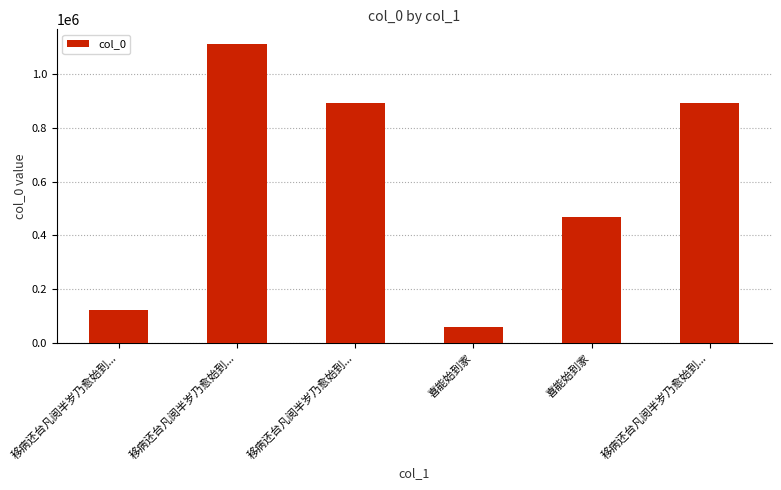

What is the difference between the maximum and minimum values?

1054555